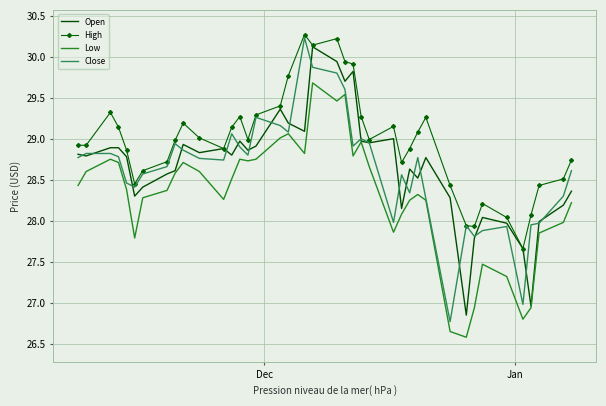

True or false: Low and High intersect in this chart.

False